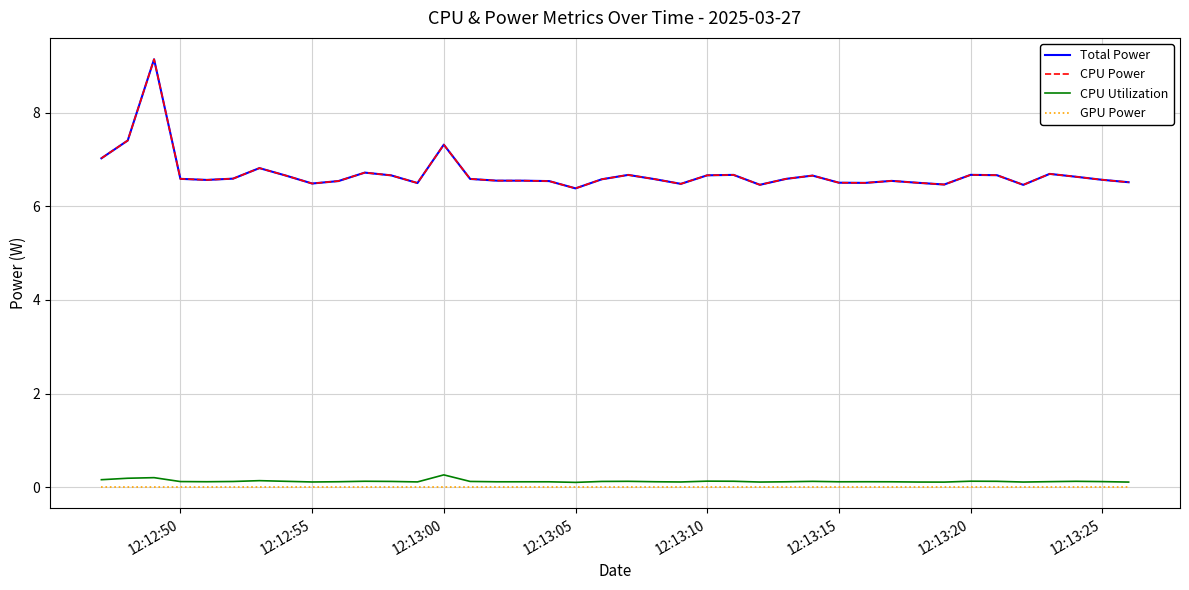

How many lines are shown in the chart?

4